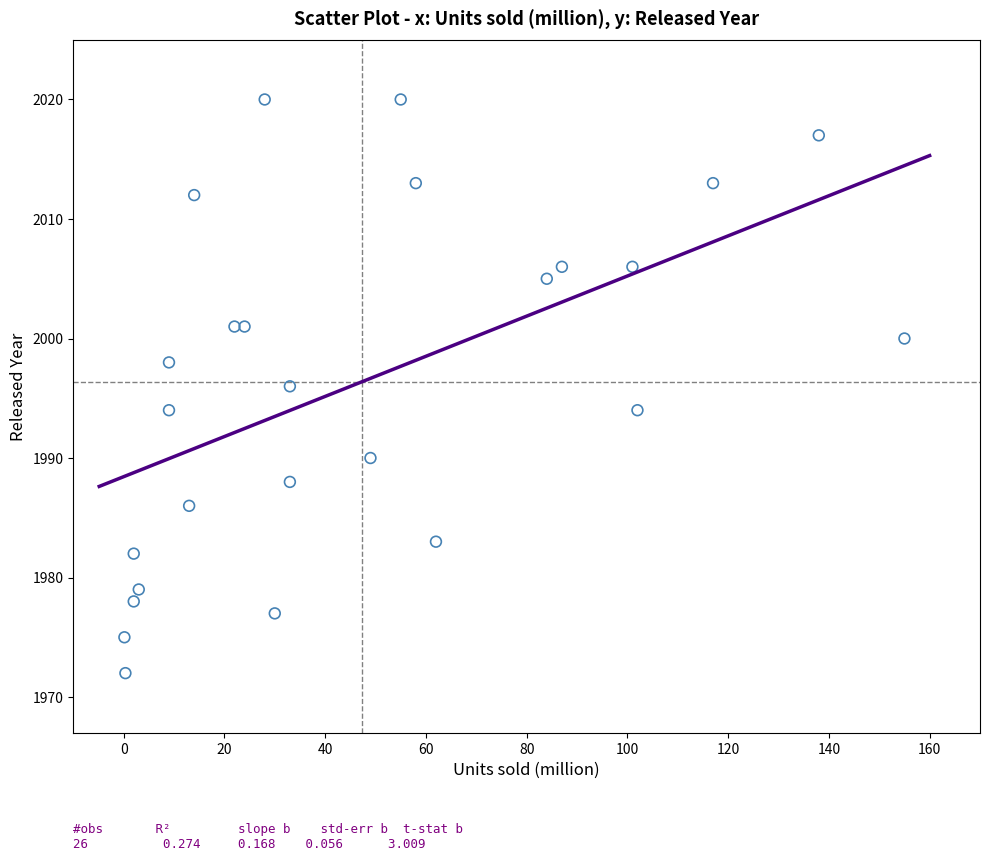

What is the range of Y values (max minus min)?

48